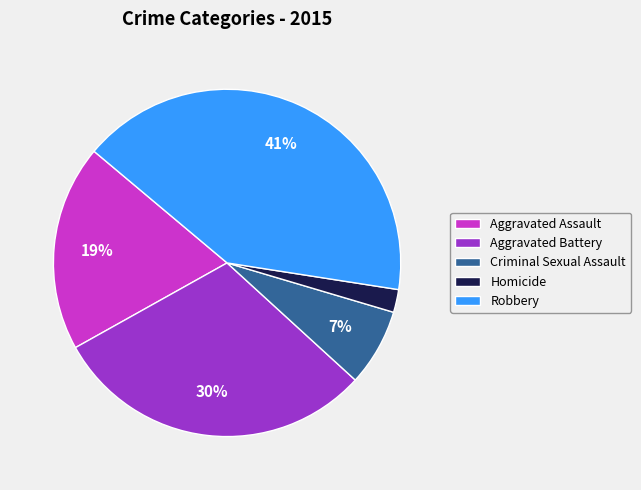

Does Aggravated Assault account for over 50% of the chart?

No